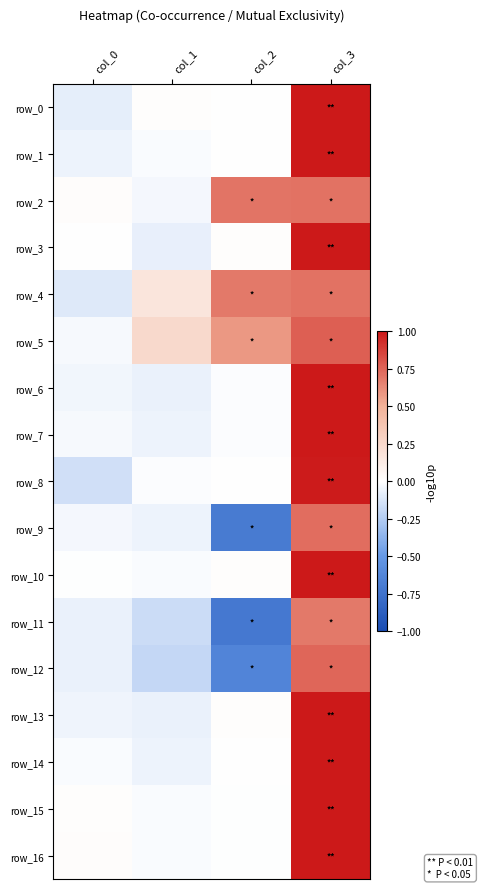

What is the difference between the highest and lowest values at col_1?

0.4